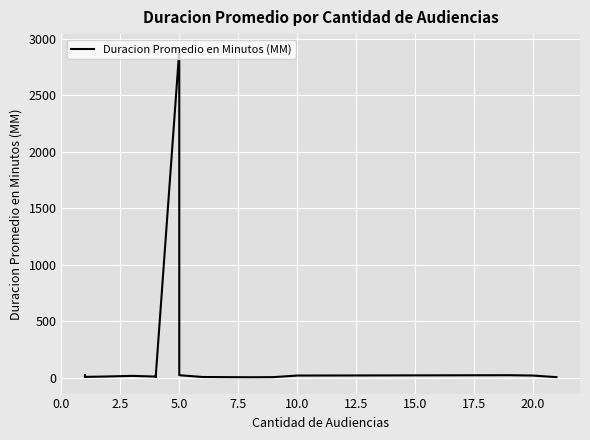

What is the difference between the maximum and minimum values?

2894